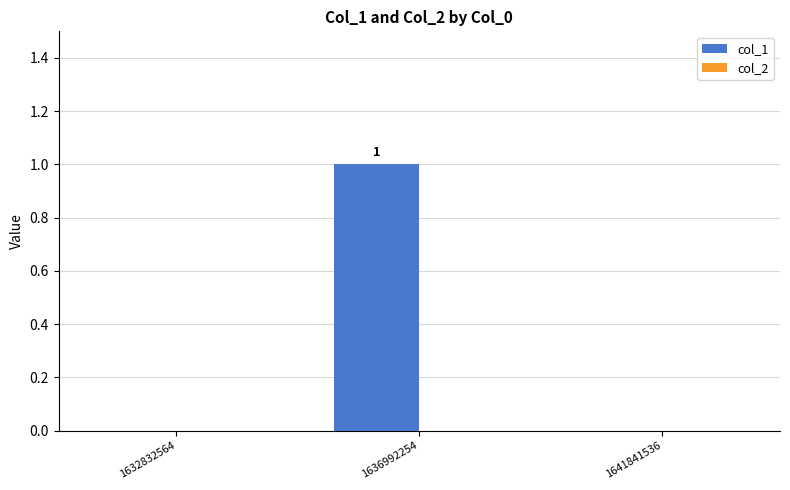

How many series are shown in this chart?

1